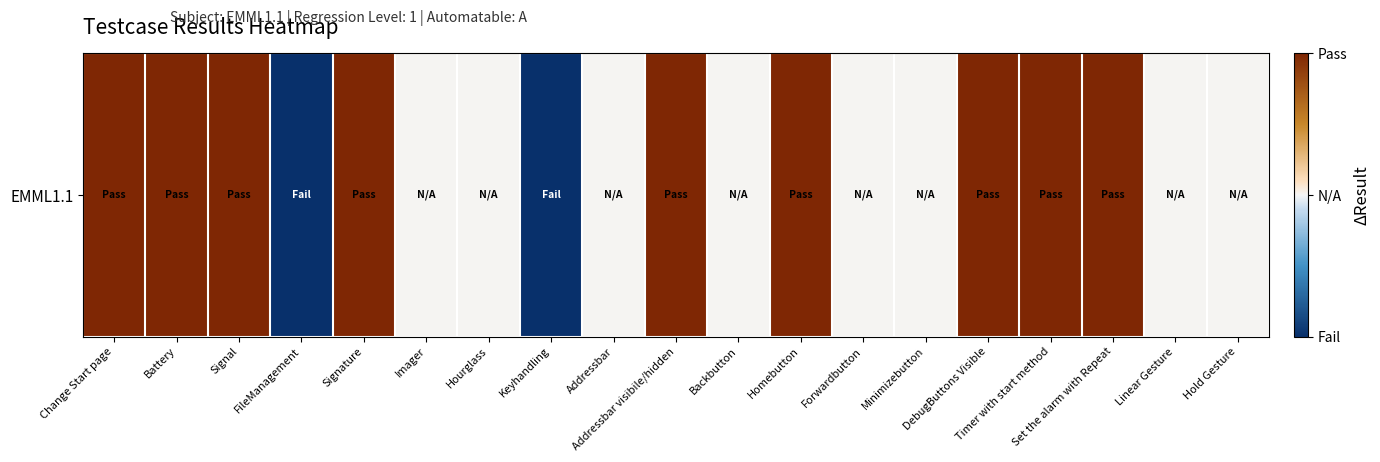

How many values exceed 0?

9